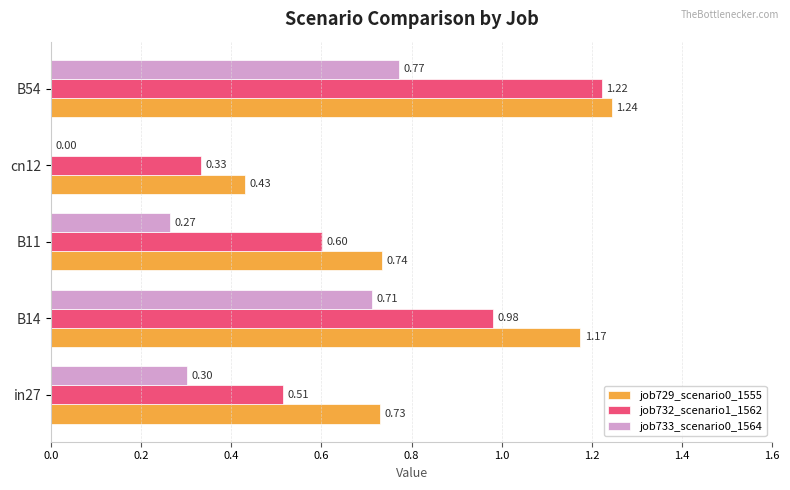

At which category is the sum across all series the highest?

B54